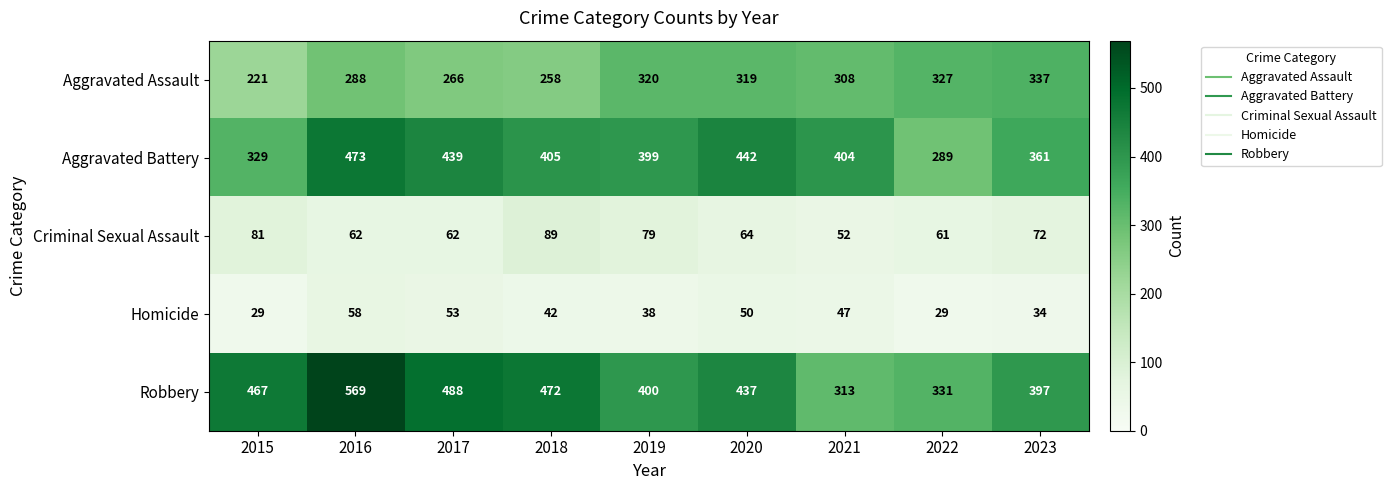

At which label is Criminal Sexual Assault closest to 70?

2023